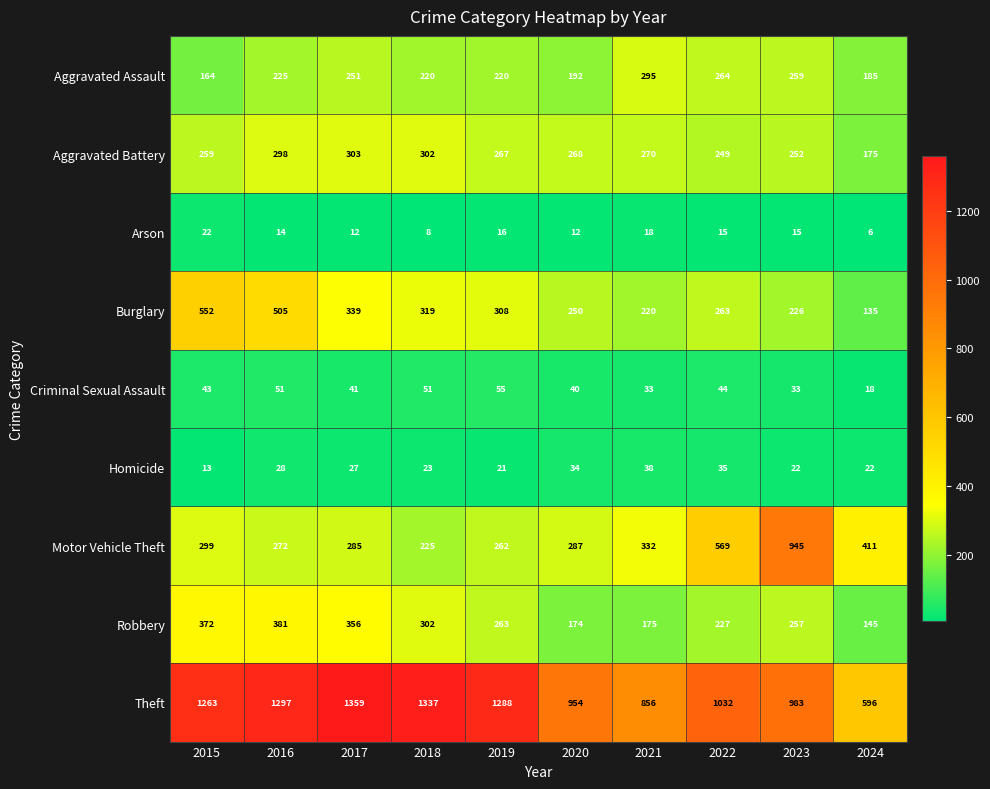

Which series has the largest range (max minus min)?

Theft